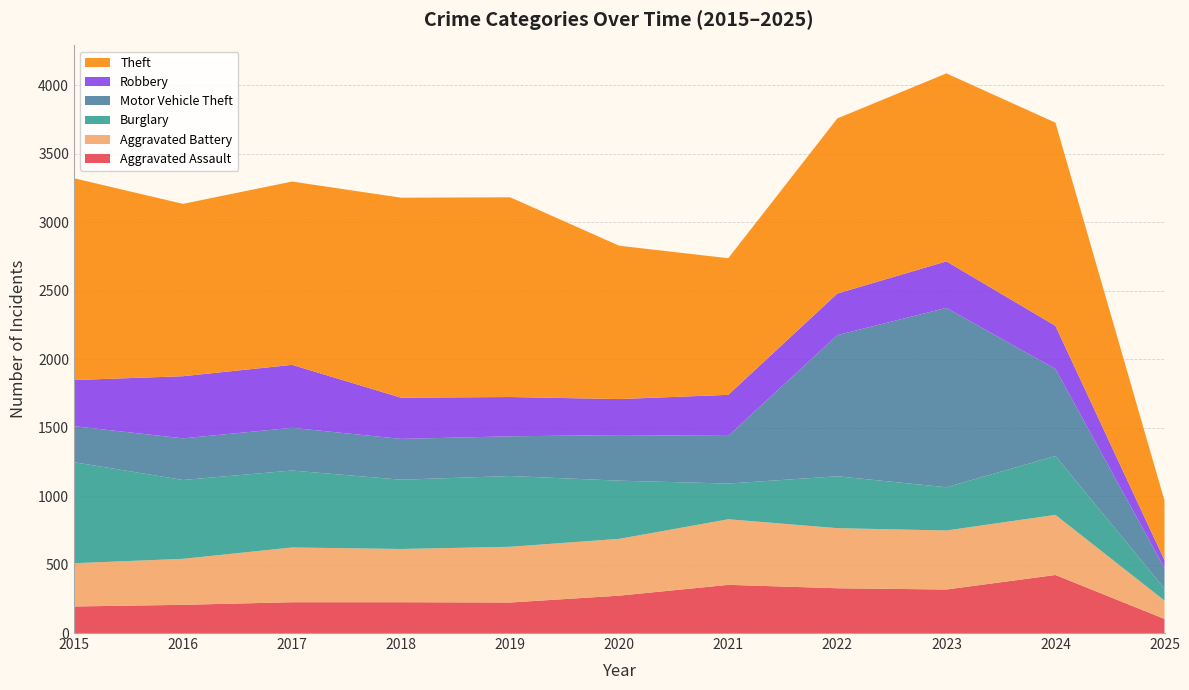

Reading right to left, list all the values displayed in this chart.

Aggravated Assault: 103	424	318	327	352	273	223	225	225	206	194
Aggravated Battery: 134	439	431	439	479	415	407	389	400	336	316
Burglary: 88	430	316	379	261	425	517	506	562	576	738
Motor Vehicle Theft: 149	636	1310	1031	348	333	290	298	312	304	263
Robbery: 58	315	340	304	300	263	287	301	460	454	337
Theft: 435	1484	1373	1279	998	1120	1459	1461	1339	1259	1474